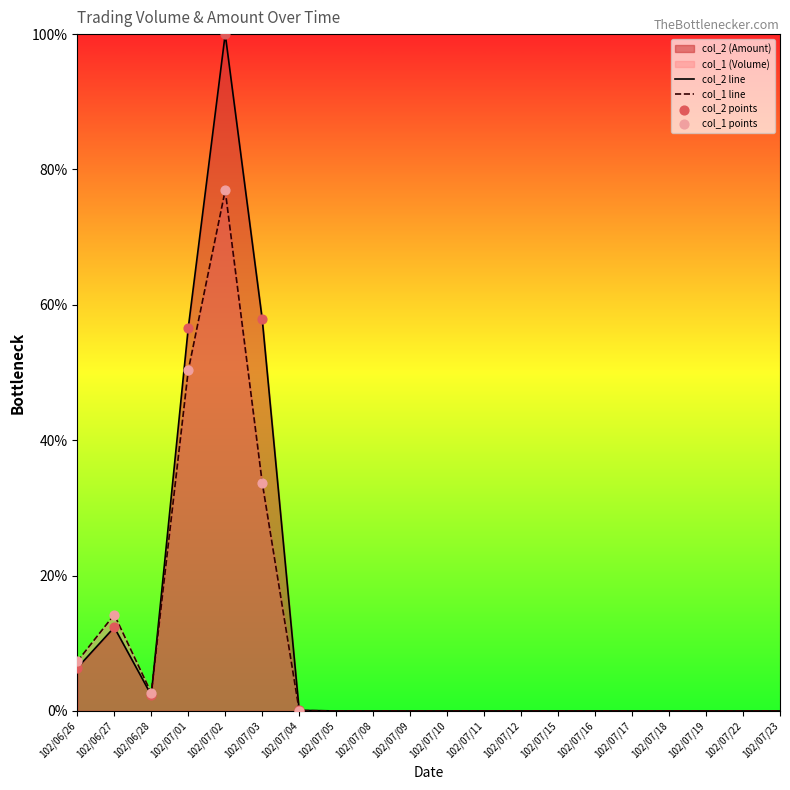

Which series reaches the minimum Y coordinate?

col_2 (Amount)